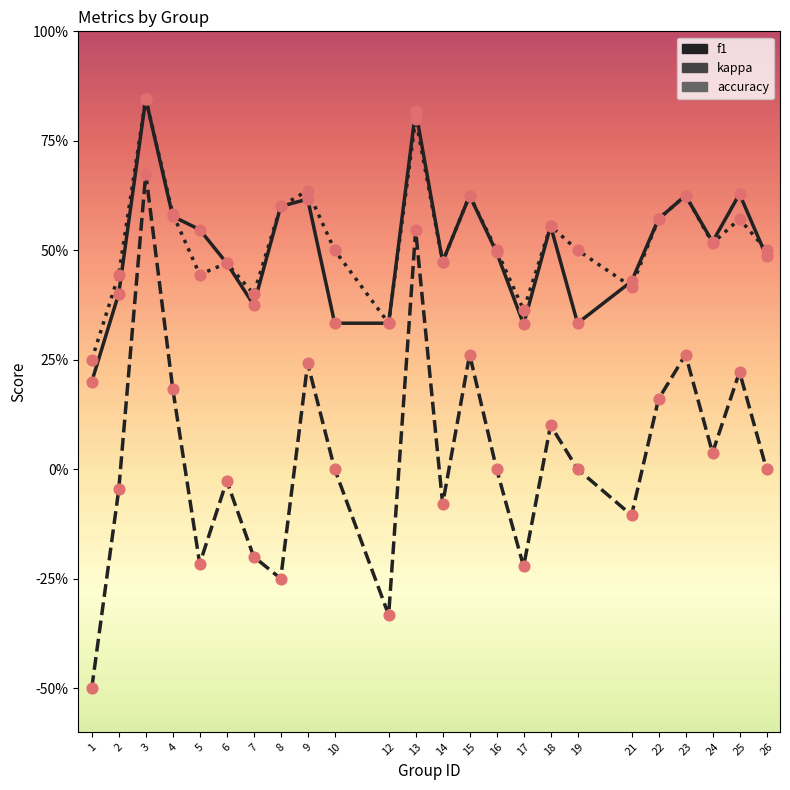

At how many categories does at least one series exceed 0?

24